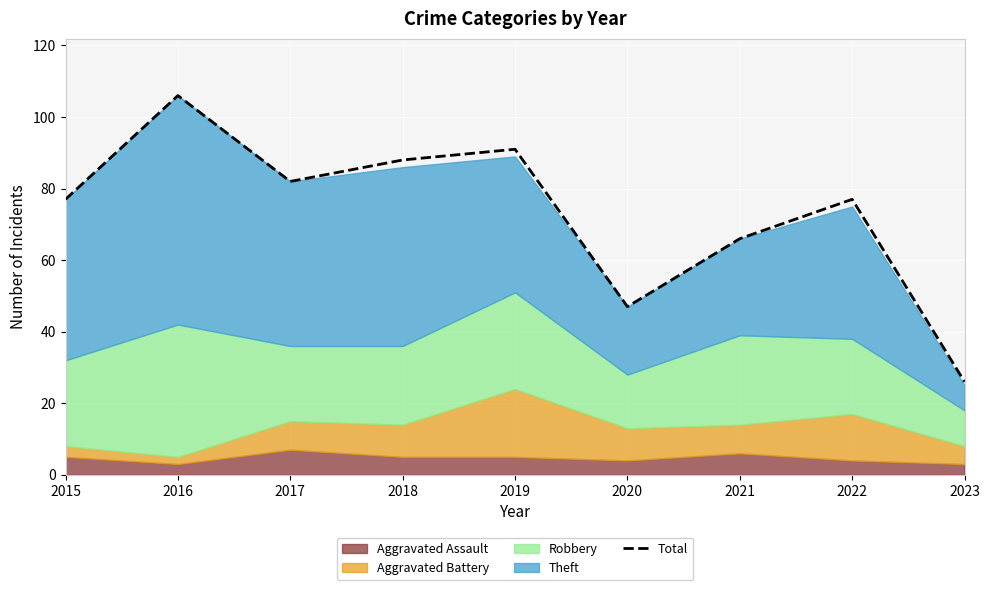

What is the difference between the maximum and minimum values?

80